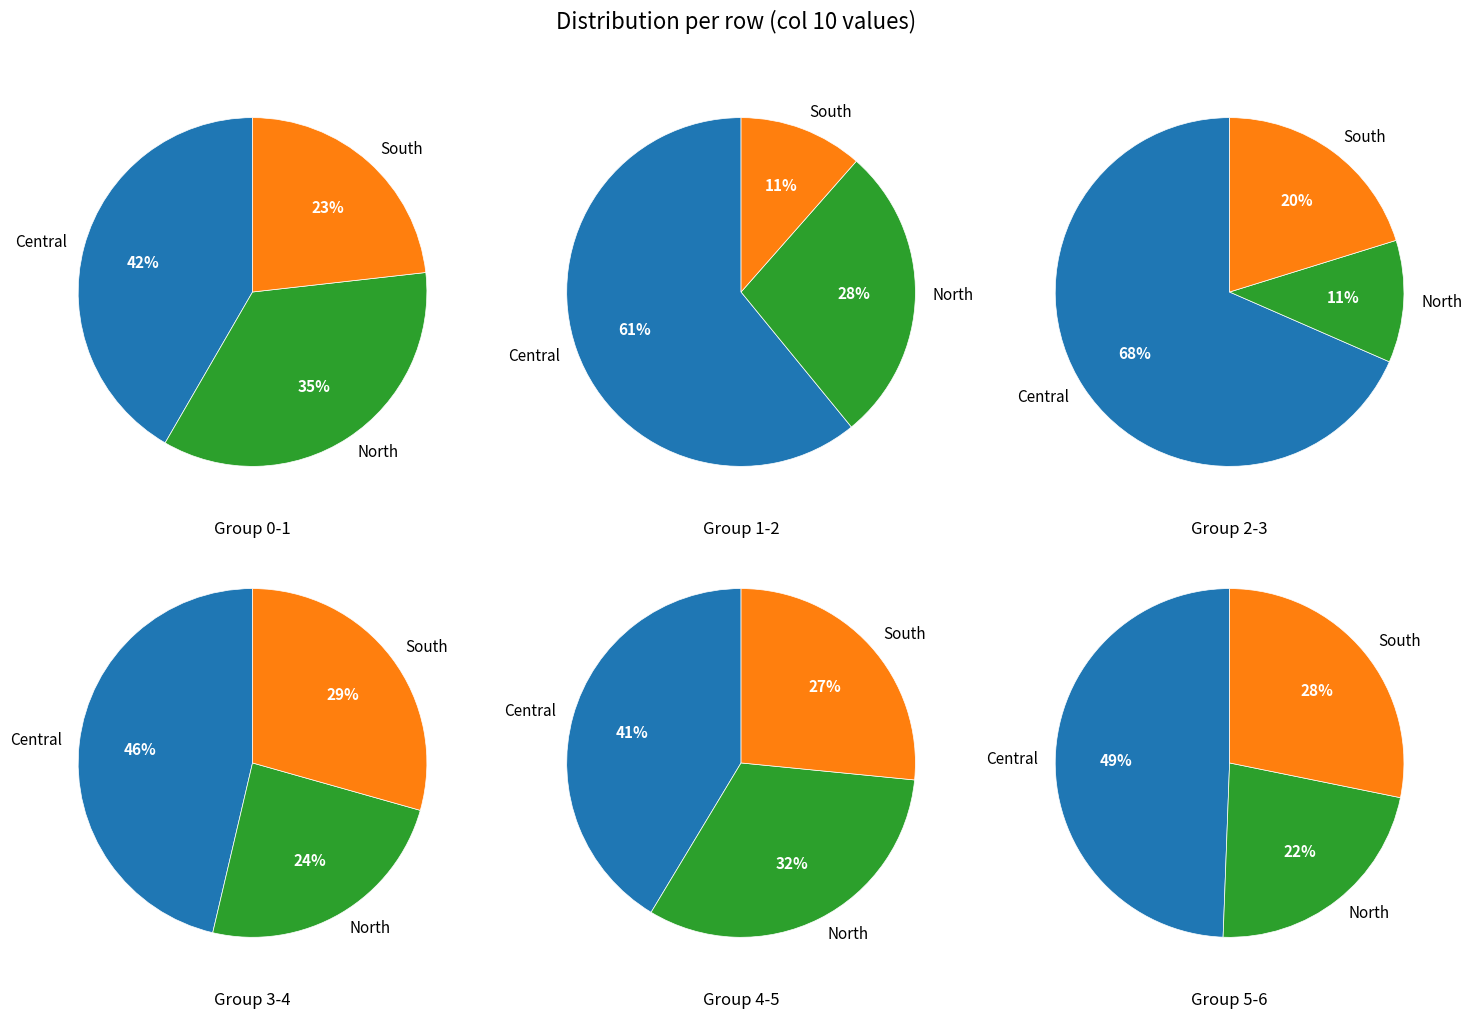

Do 8 and 3 together represent more than half of the pie?

No